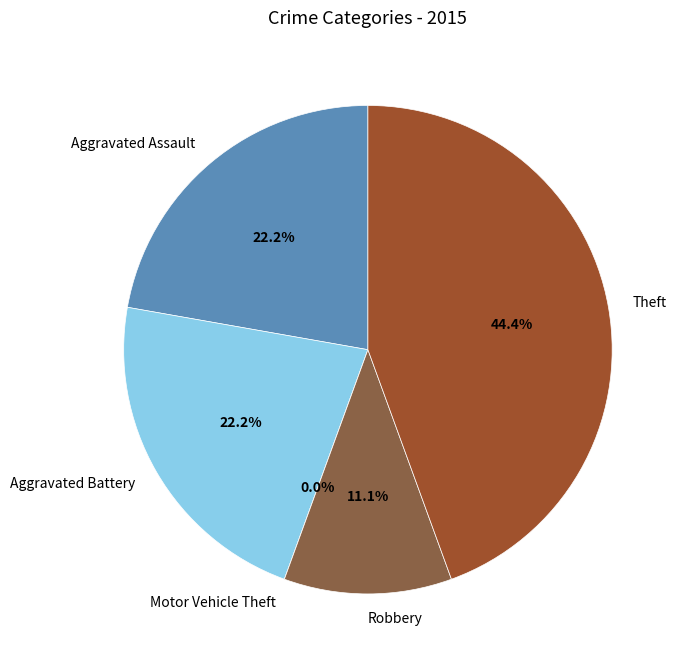

Count the number of slices in the pie.

5